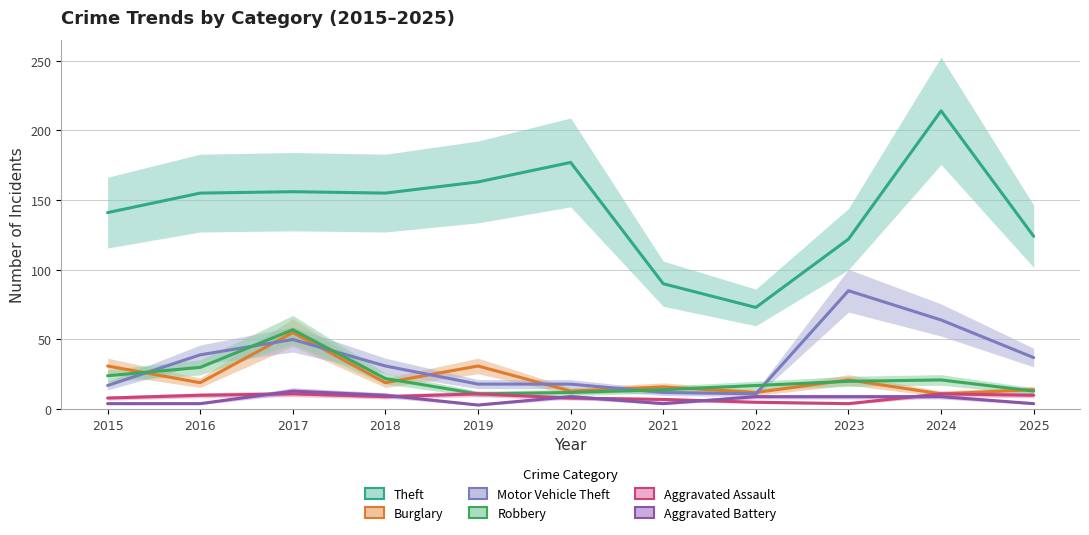

Count the number of categories in the chart.

11